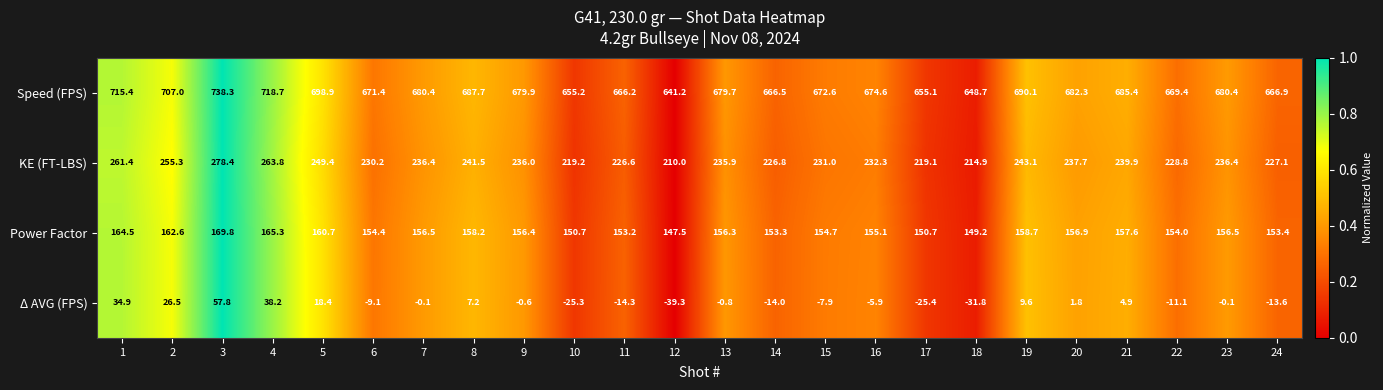

Rank the series by their maximum value, from lowest to highest.

Δ AVG (FPS), Power Factor, KE (FT-LBS), Speed (FPS)